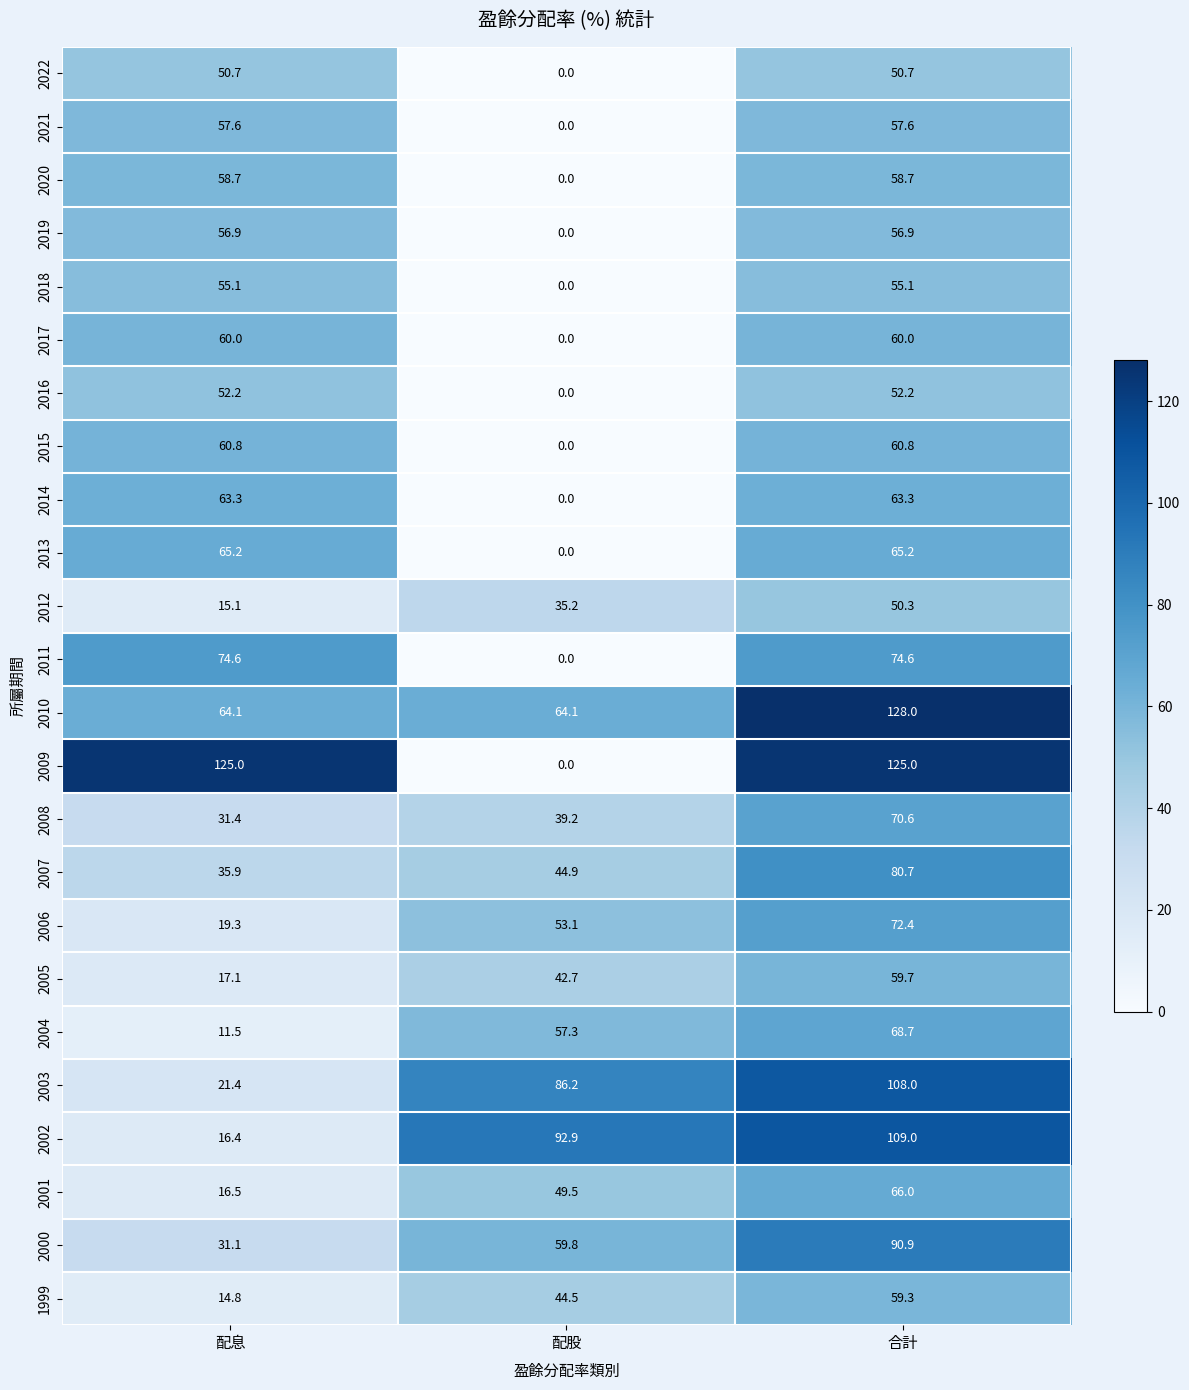

What is the average value of the 2006 series?

48.3